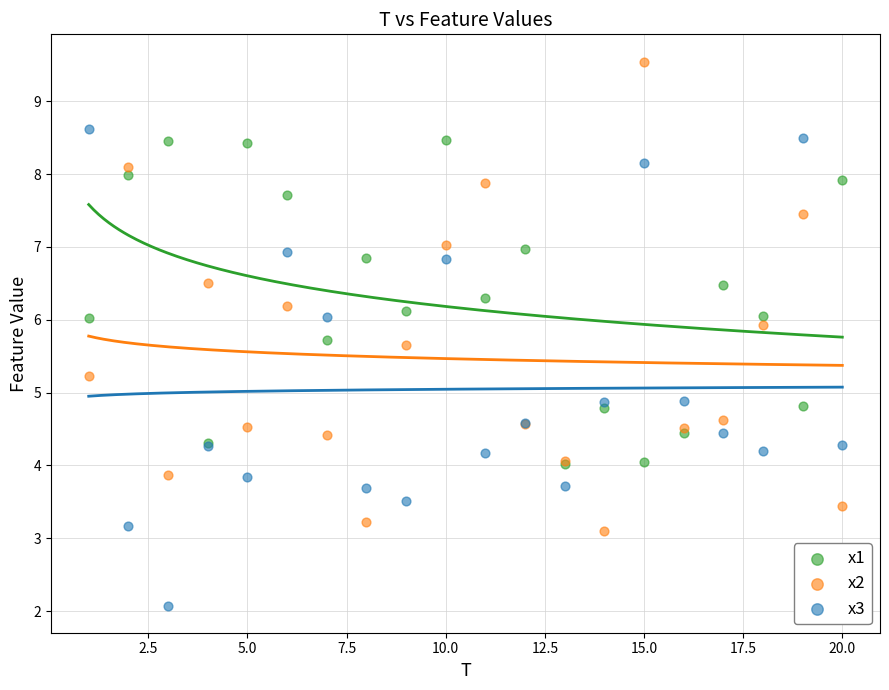

Which series reaches the minimum Y coordinate?

x3